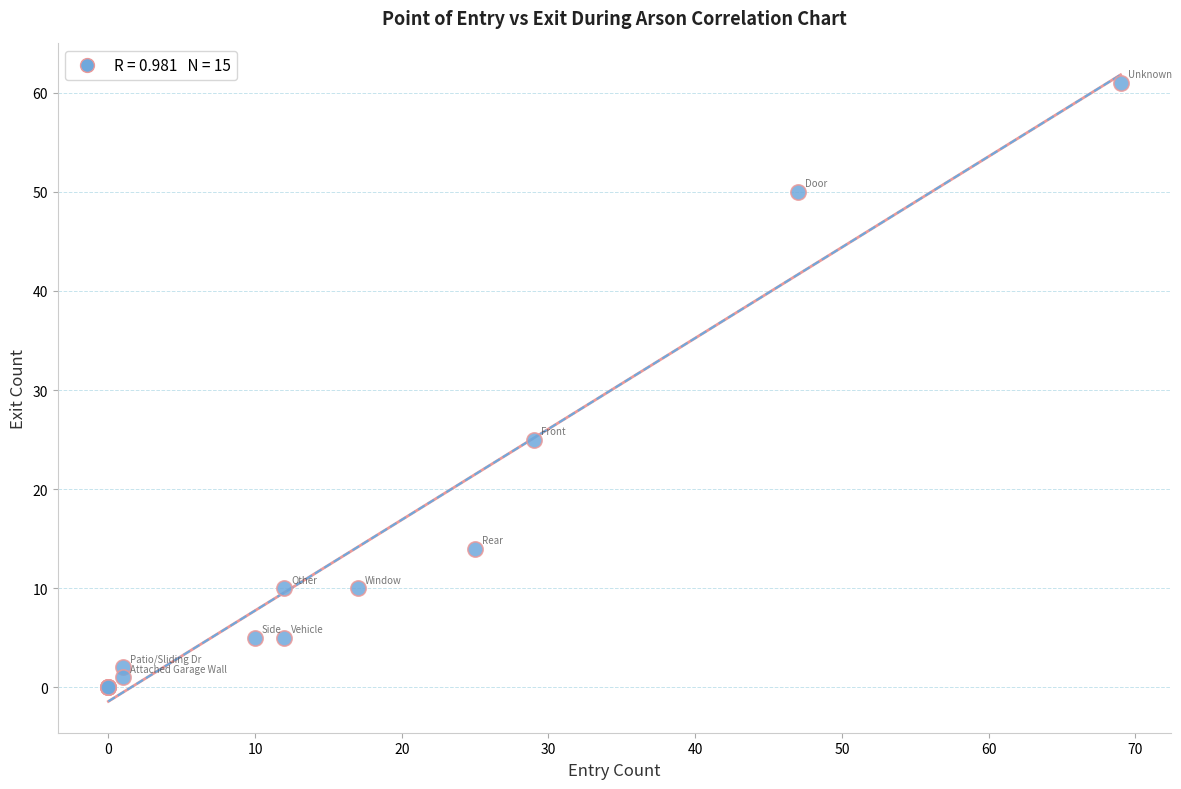

What Y value in the scatter plot is closest to 30?

25